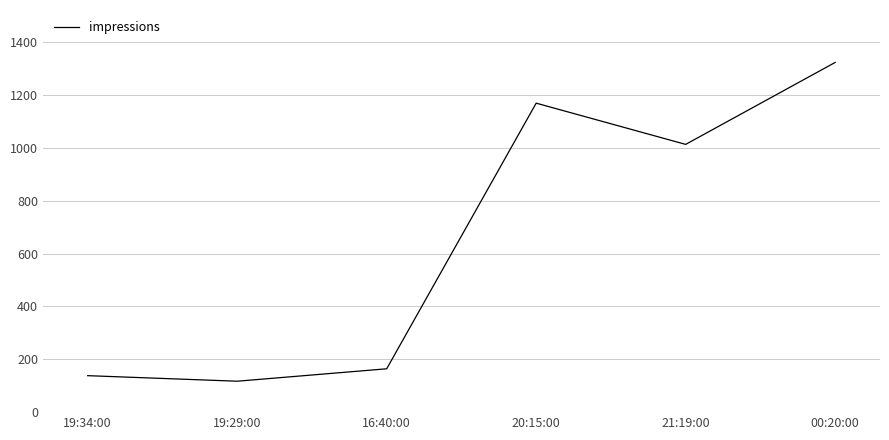

What is the change in value from 19:34:00 to 21:19:00?

+875